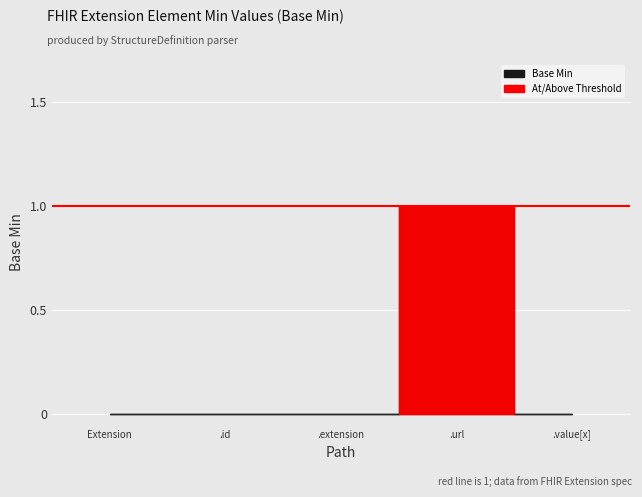

What is the label of the 3rd point from the left?

Extension.extension